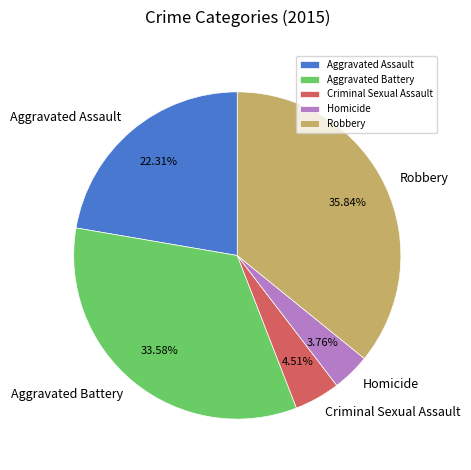

To the nearest percent, what is the difference between the Homicide and Aggravated Battery slice percentages?

30%